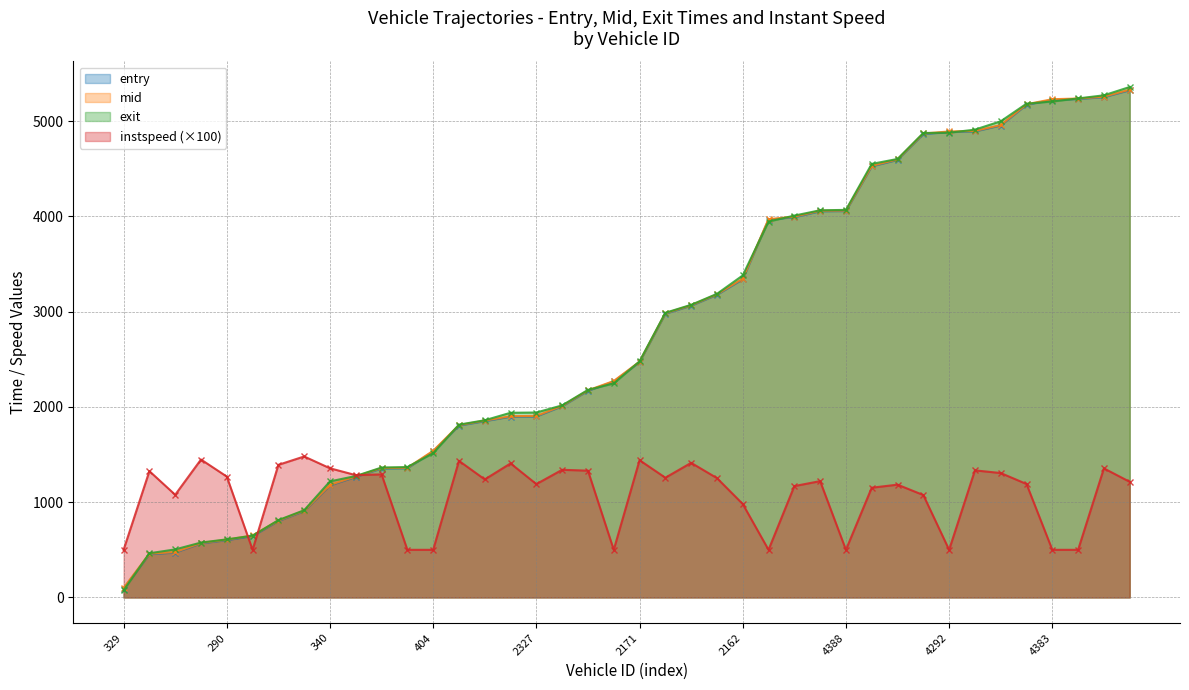

What is the value of the mid point at the 7th from the left?

807.1